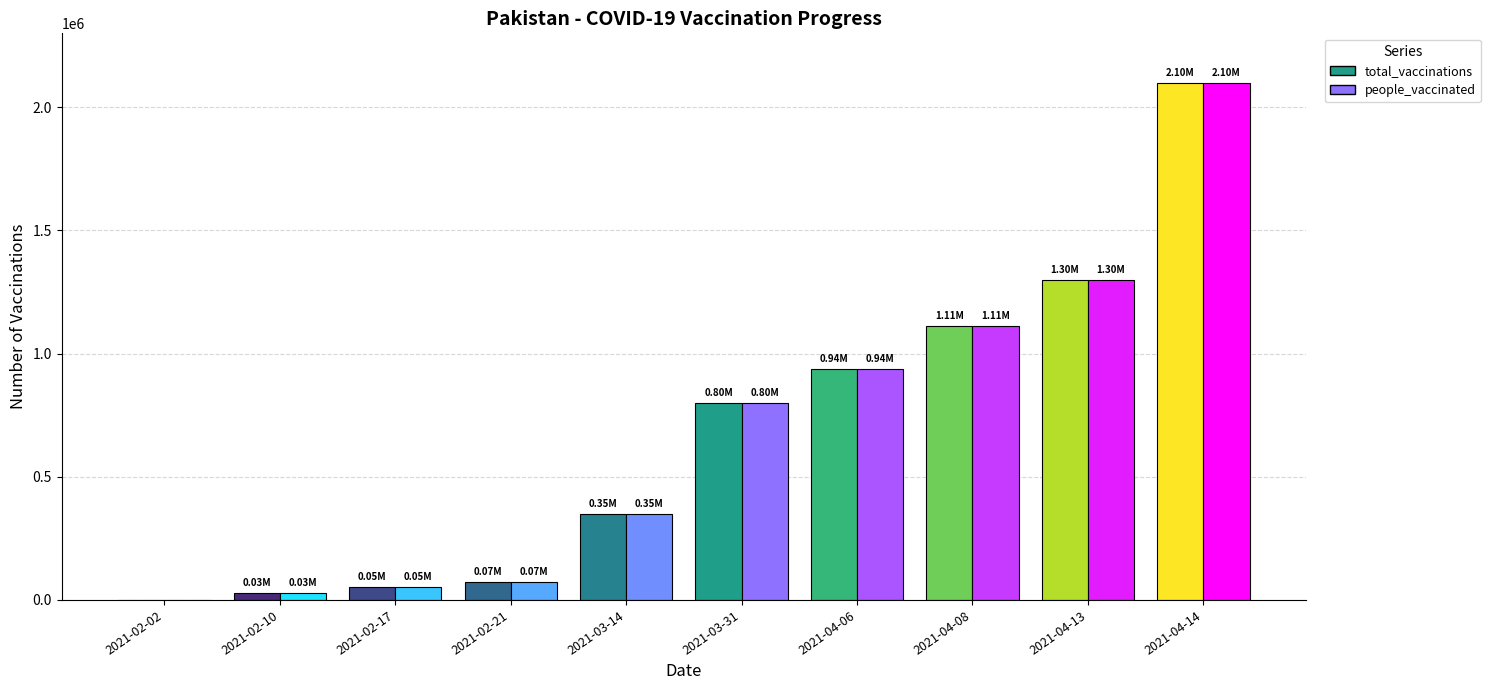

Which label corresponds to the largest value in the chart?

2021-04-14